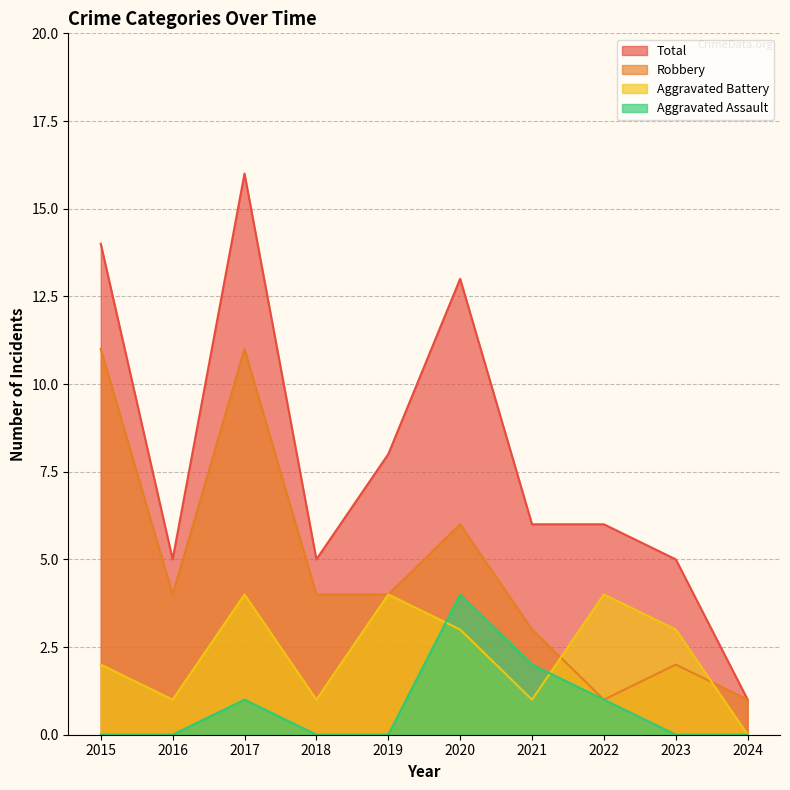

Reading left to right, what are all the values shown in this chart?

Aggravated Assault: 2015=0	2016=0	2017=1	2018=0	2019=0	2020=4	2021=2	2022=1	2023=0	2024=0
Aggravated Battery: 2015=2	2016=1	2017=4	2018=1	2019=4	2020=3	2021=1	2022=4	2023=3	2024=0
Robbery: 2015=11	2016=4	2017=11	2018=4	2019=4	2020=6	2021=3	2022=1	2023=2	2024=1
Total: 2015=14	2016=5	2017=16	2018=5	2019=8	2020=13	2021=6	2022=6	2023=5	2024=1